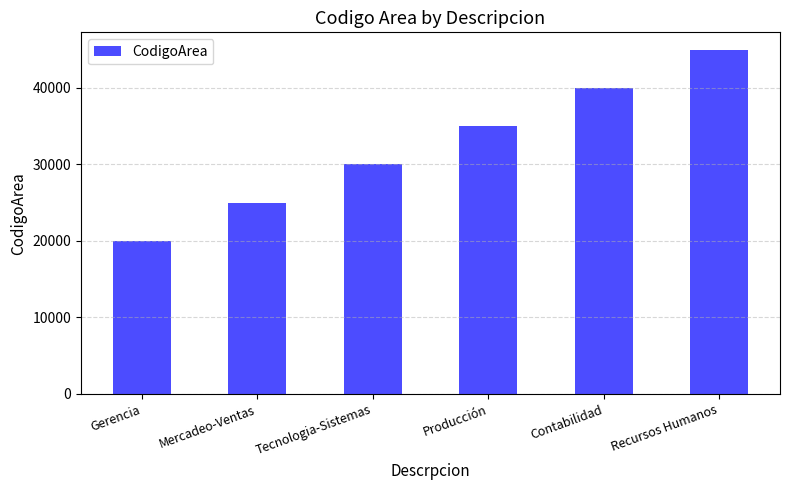

What is the ratio of the value at Producción to the value at Contabilidad?

0.9